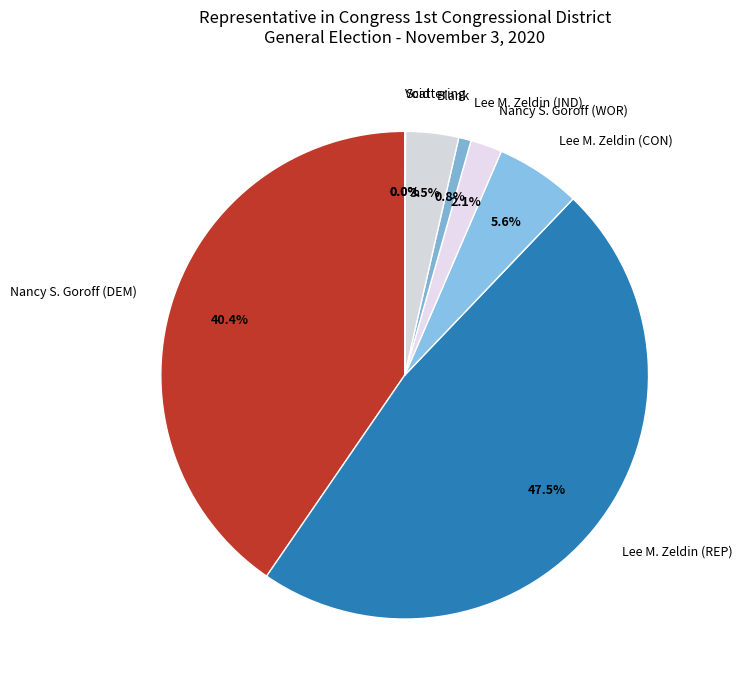

Which category has the biggest portion of the pie?

Lee M. Zeldin (REP)